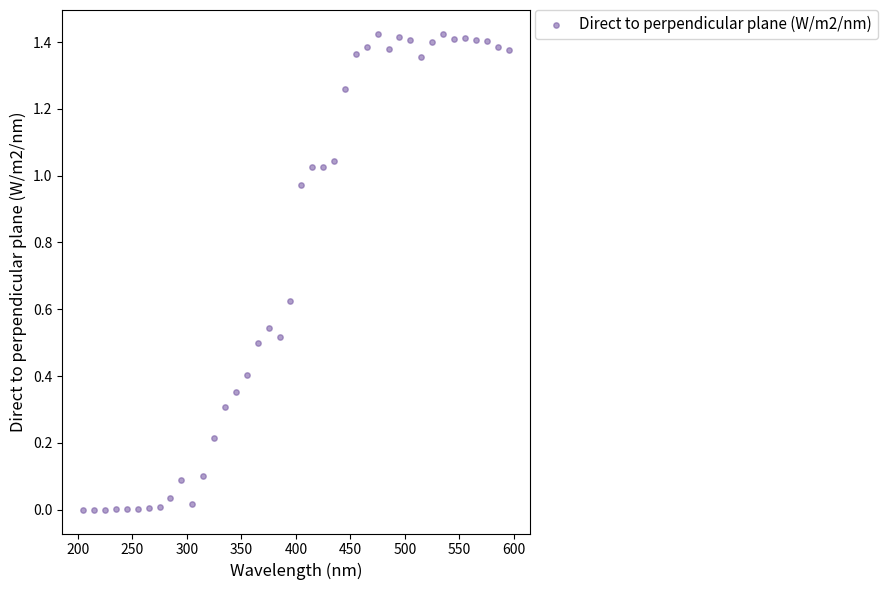

What is the range of X values (max minus min)?

390.0